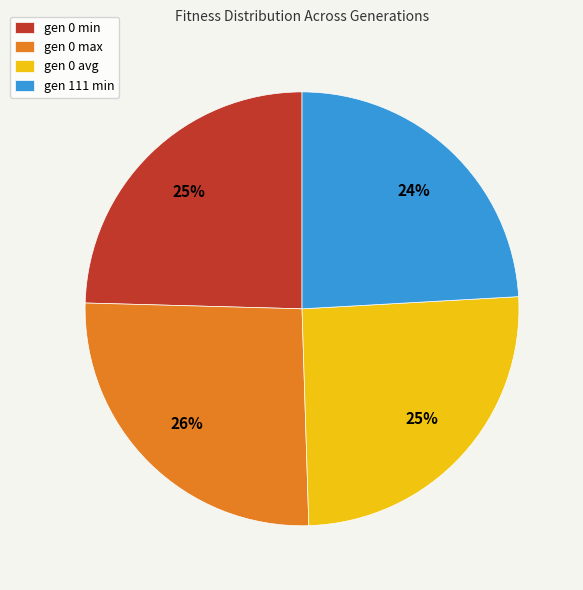

To the nearest percent, what percentage of the pie is gen 0 min?

25%